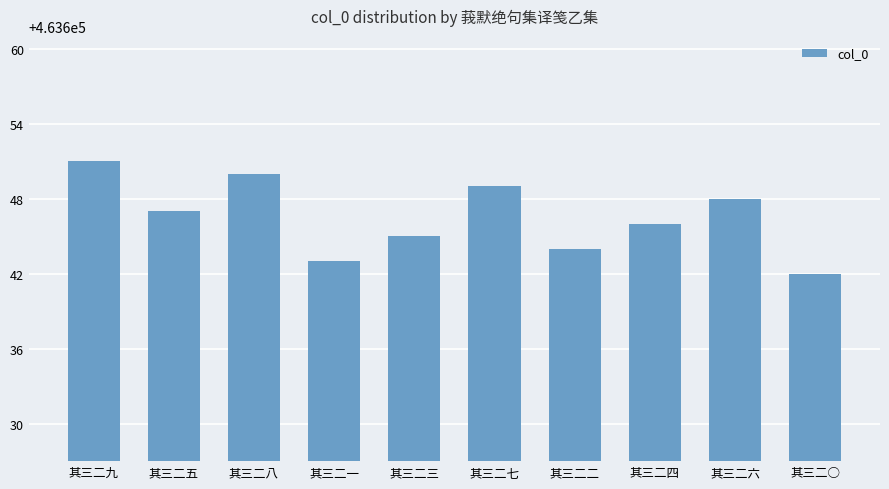

What is the sum of all values?

4636465